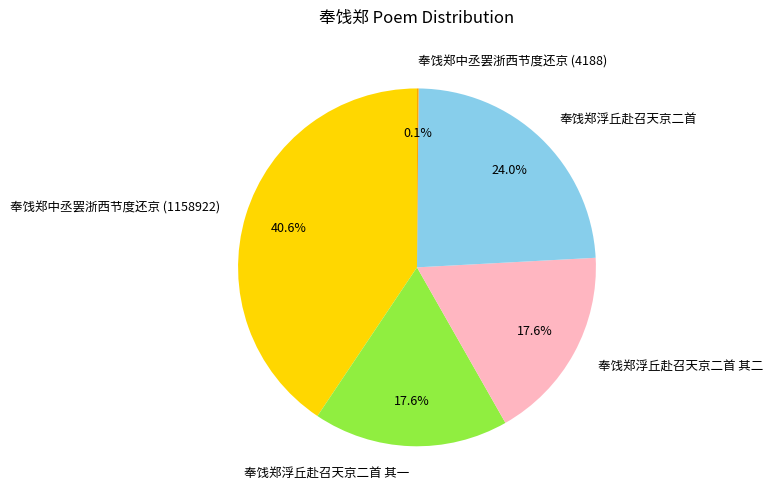

Does any single category account for the majority?

No